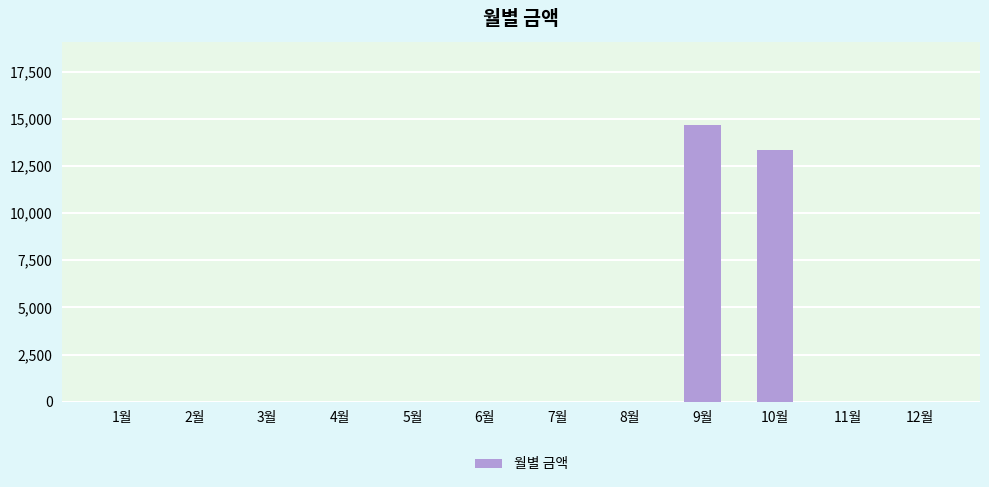

At which label is the value closest to 7340?

10월